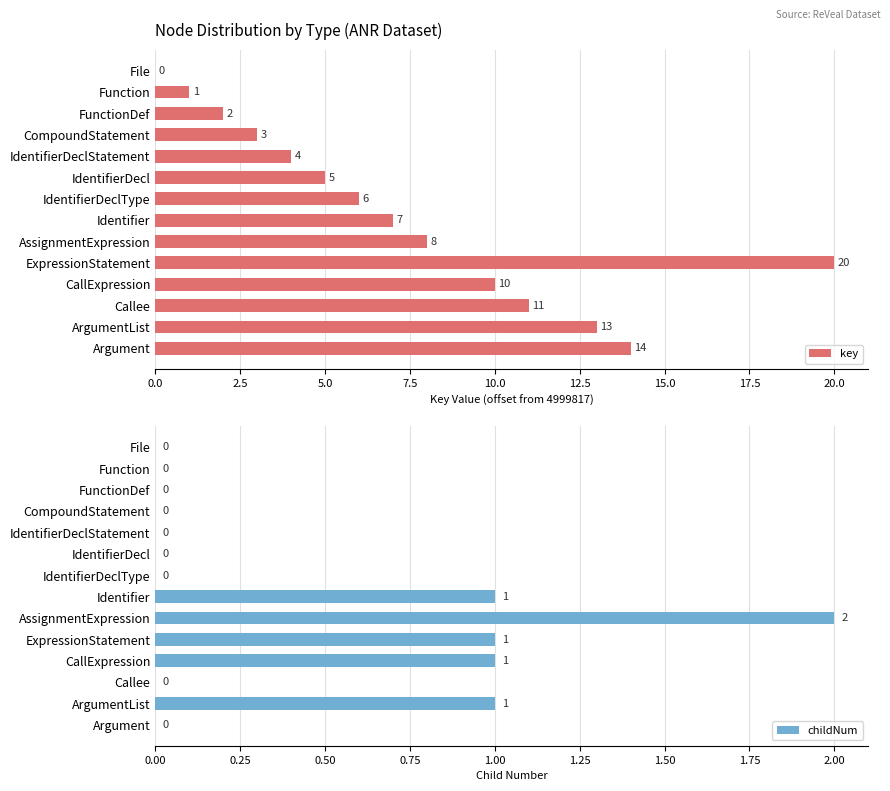

Is it true that key equals 5 at CompoundStatement?

False